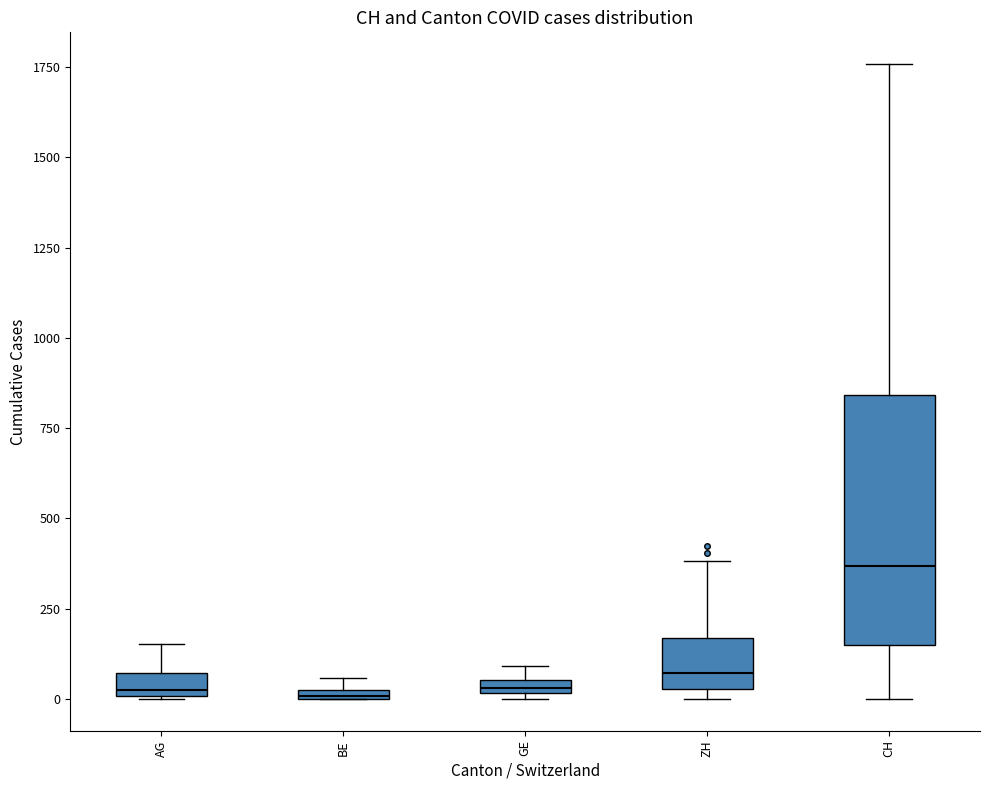

Comparing the boxes themselves (not the whiskers), which one is the tallest?

CH